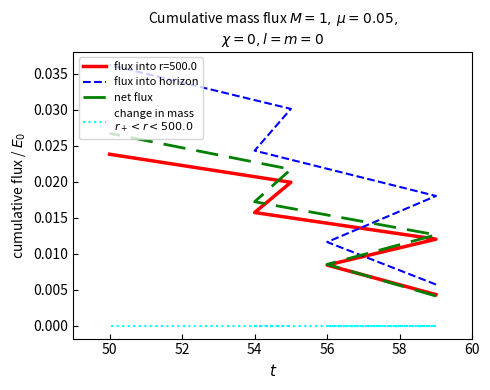

Which has a higher value, 50 or 48?

50